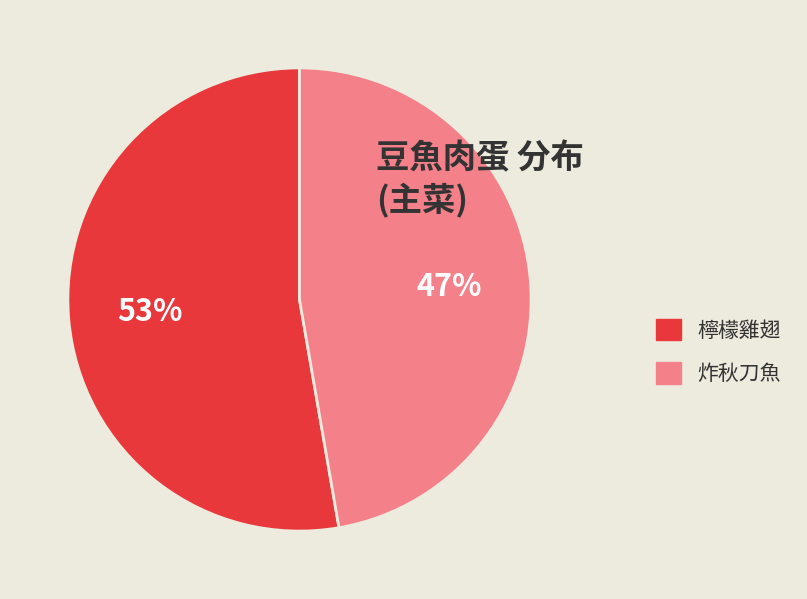

Rank the categories by value from lowest to highest.

炸秋刀魚, 檸檬雞翅